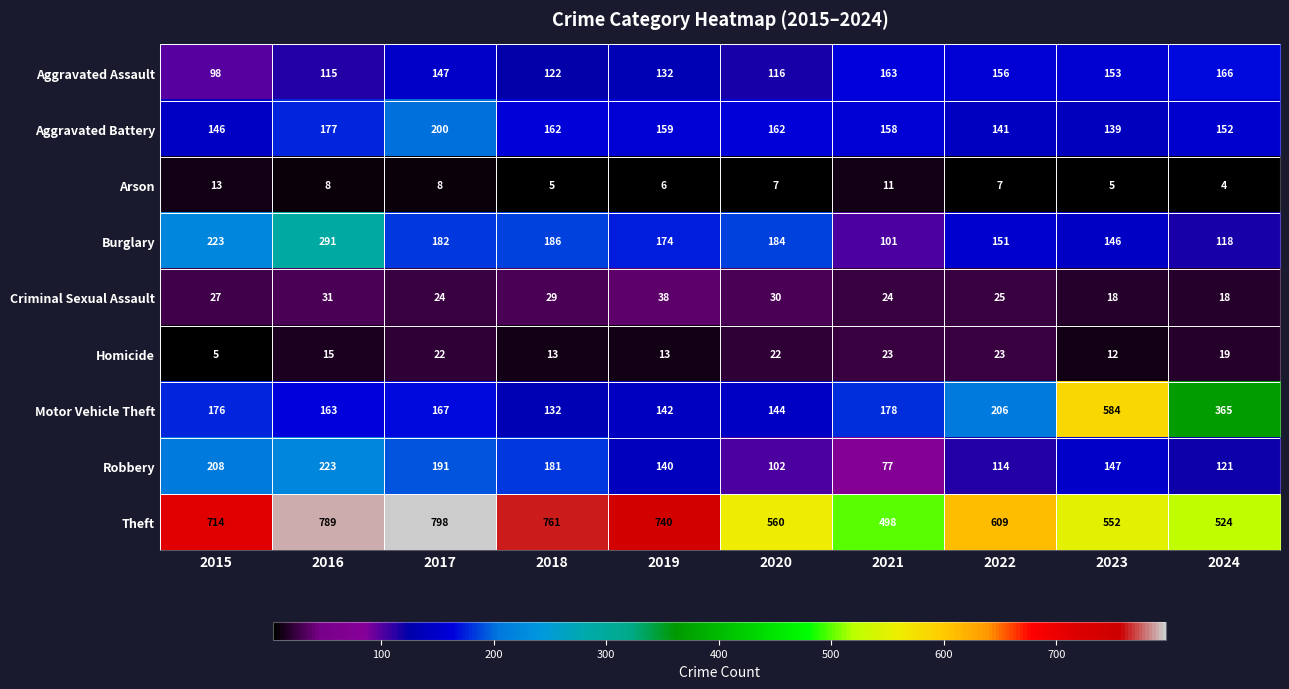

Between 2018 and 2023, which series saw the biggest shift?

Motor Vehicle Theft